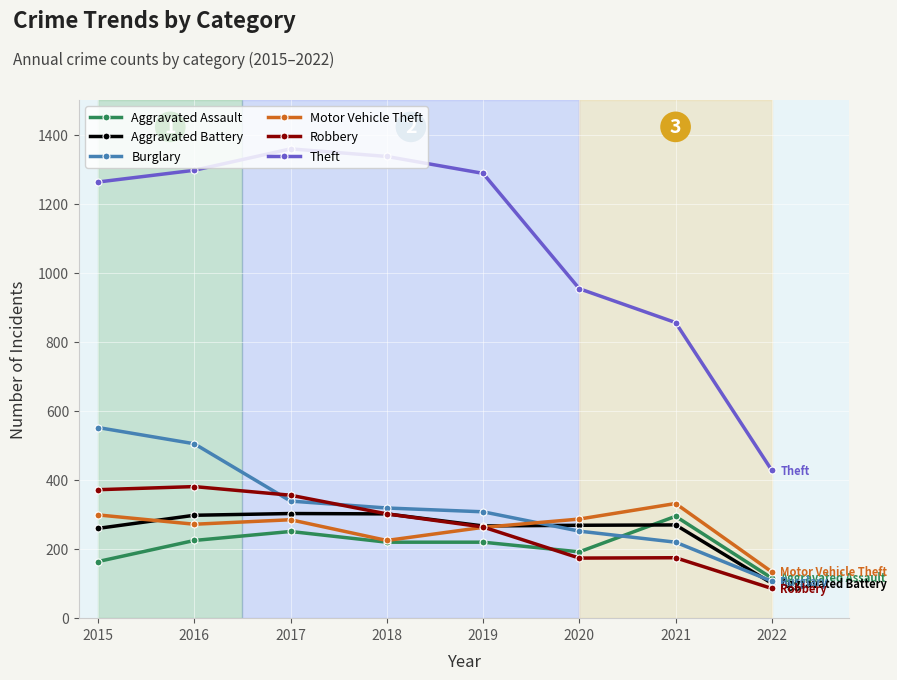

The Motor Vehicle Theft series shows 467 at 2019. True or false?

False